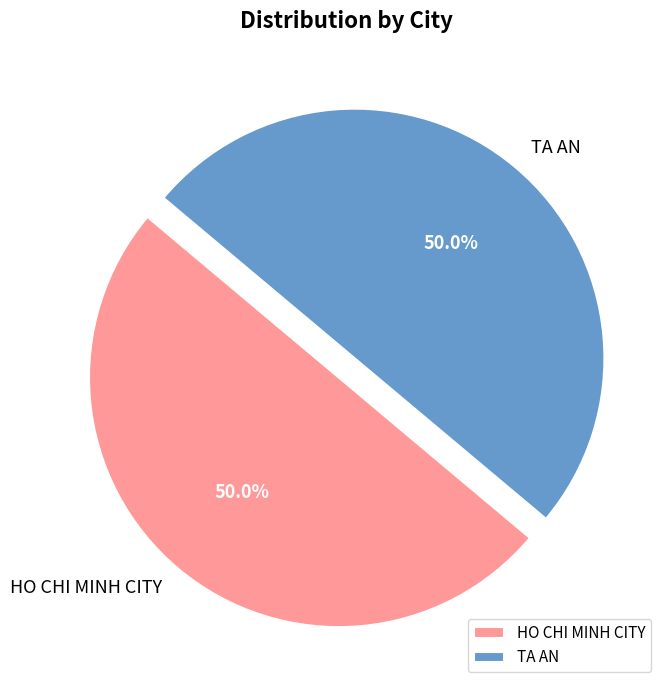

Approximately how many times larger is the value at HO CHI MINH CITY compared to TA AN?

1.0